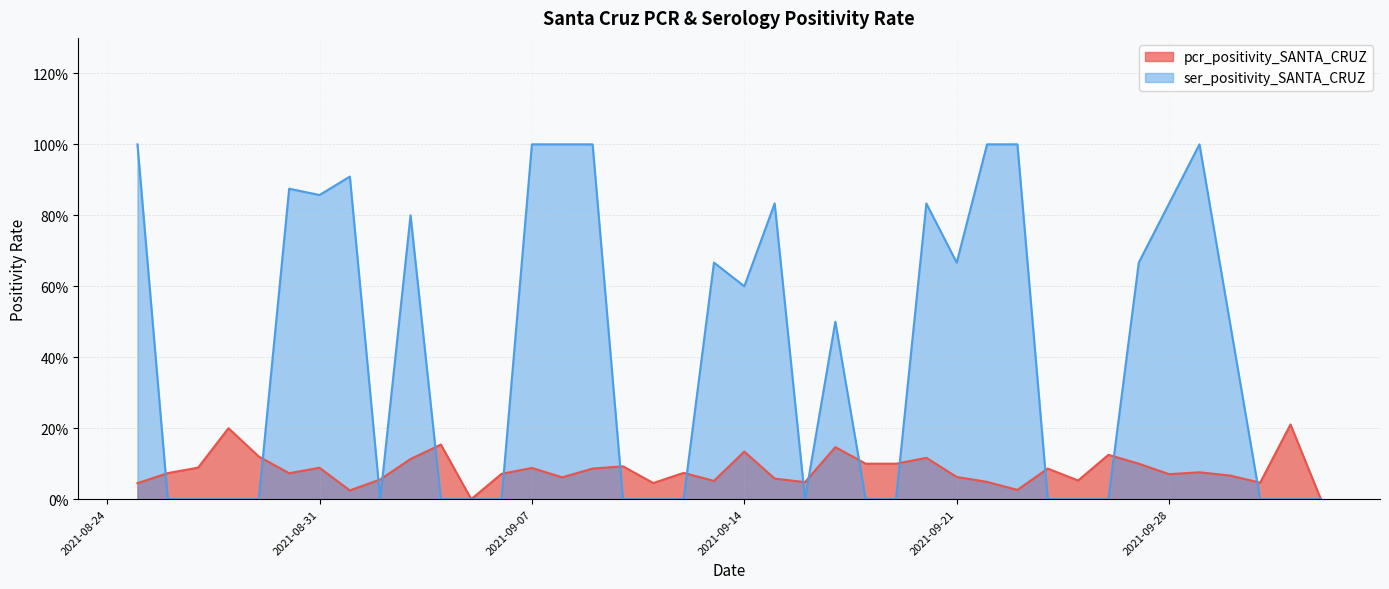

What is the spread (max minus min) of values at 2021-09-03?

0.7